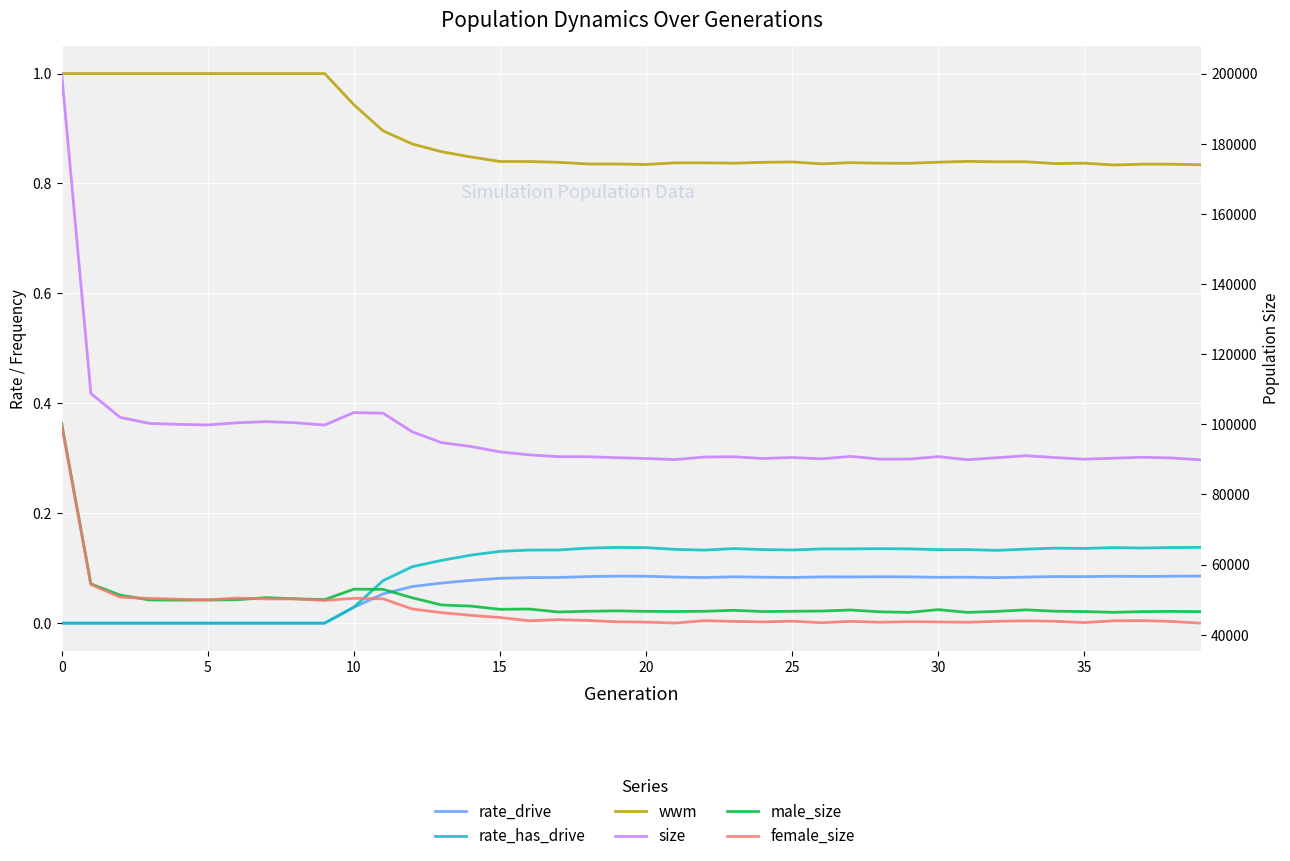

What is the sum of all rate_drive values?

2.4